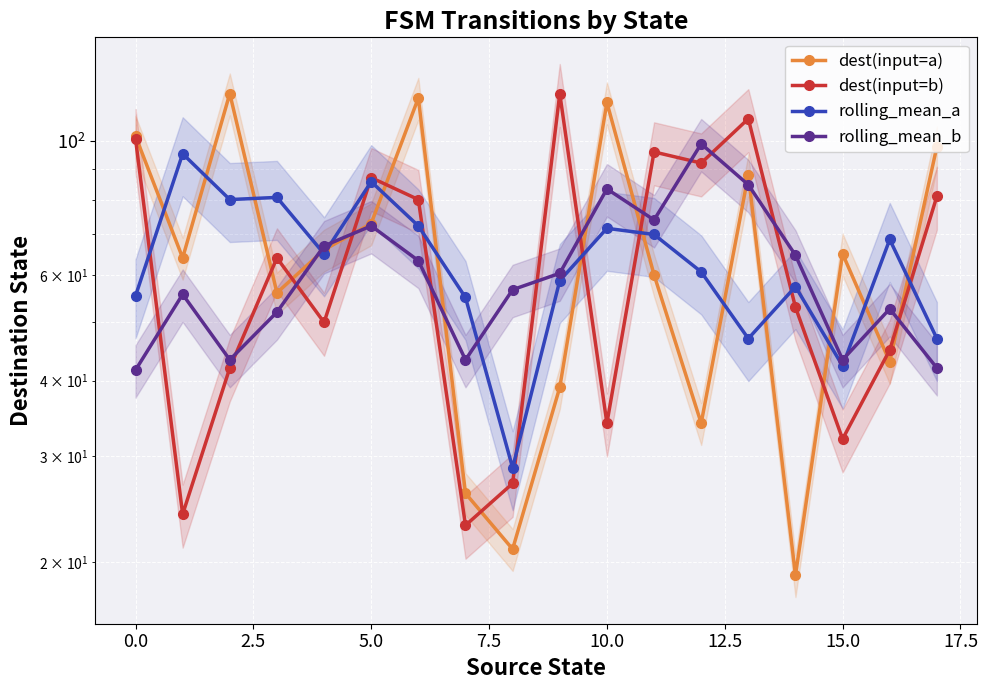

What is the difference between the highest and lowest values at 14?

45.7